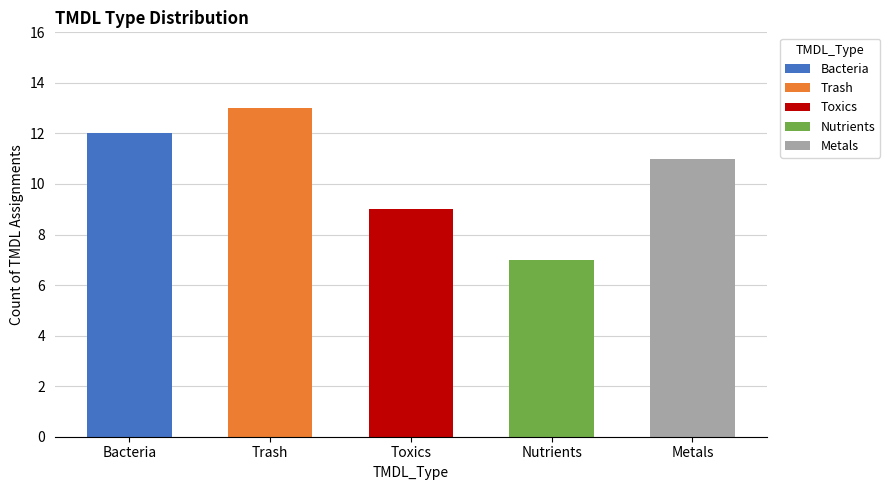

True or false: Toxics has a value of 8 at Trash.

False